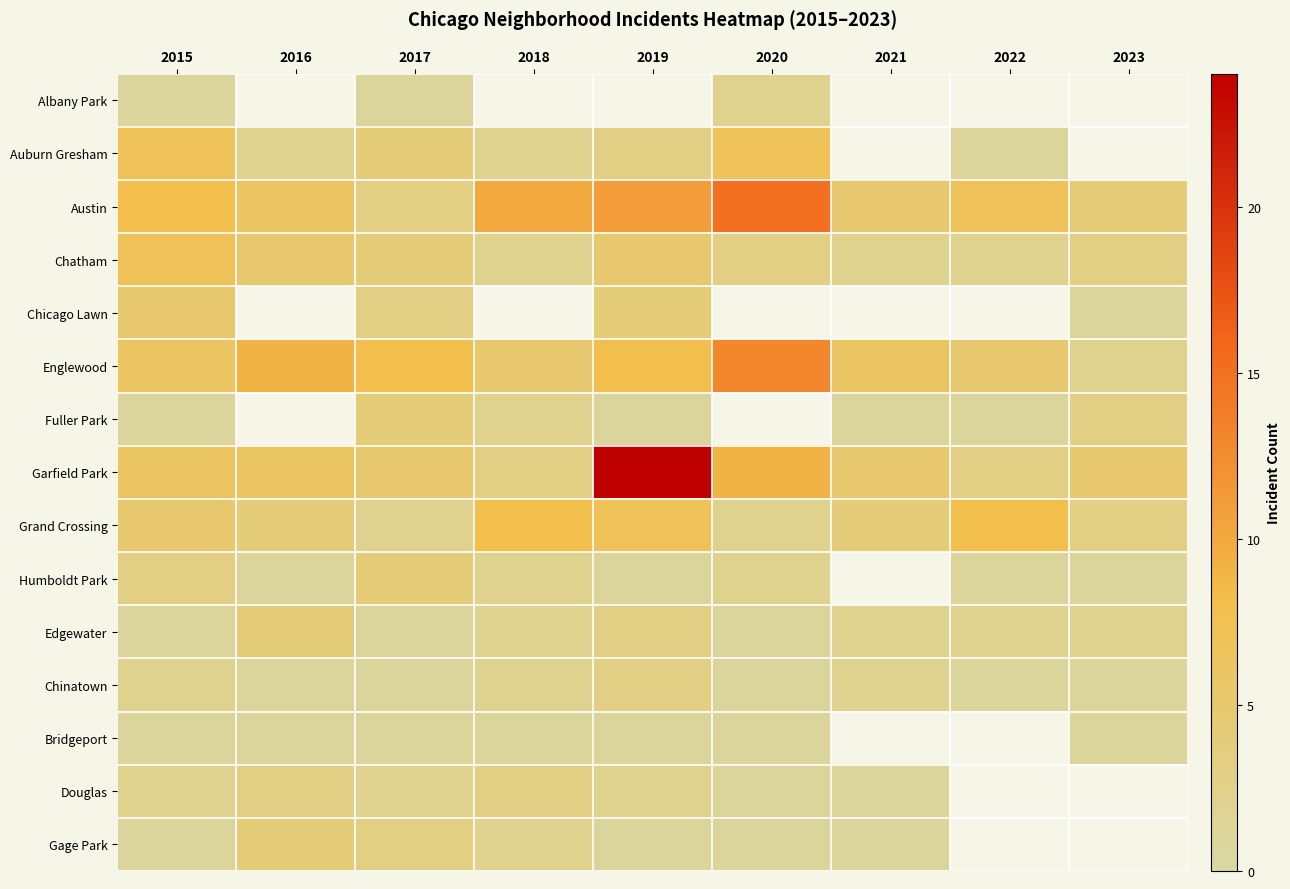

Which series has the widest spread of values?

Garfield Park